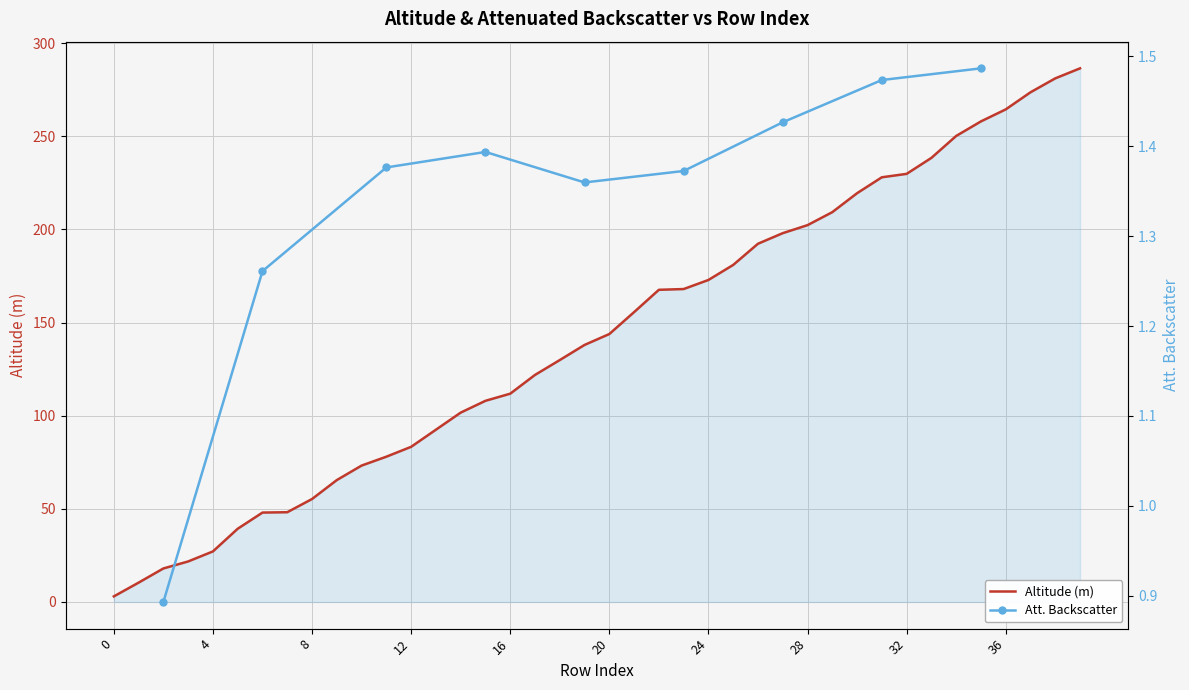

Where is the data nearest to the value 144?

20